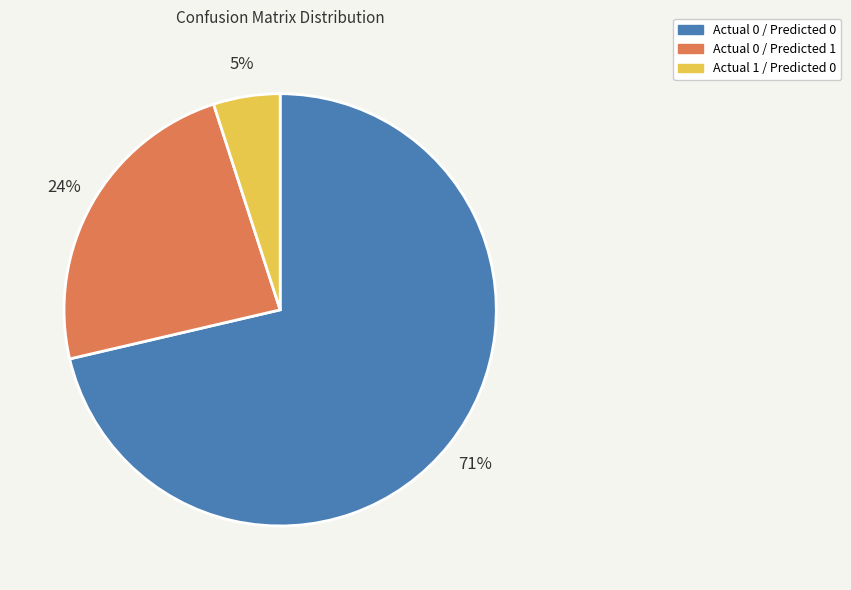

Which slice is the largest?

Actual 0 / Predicted 0